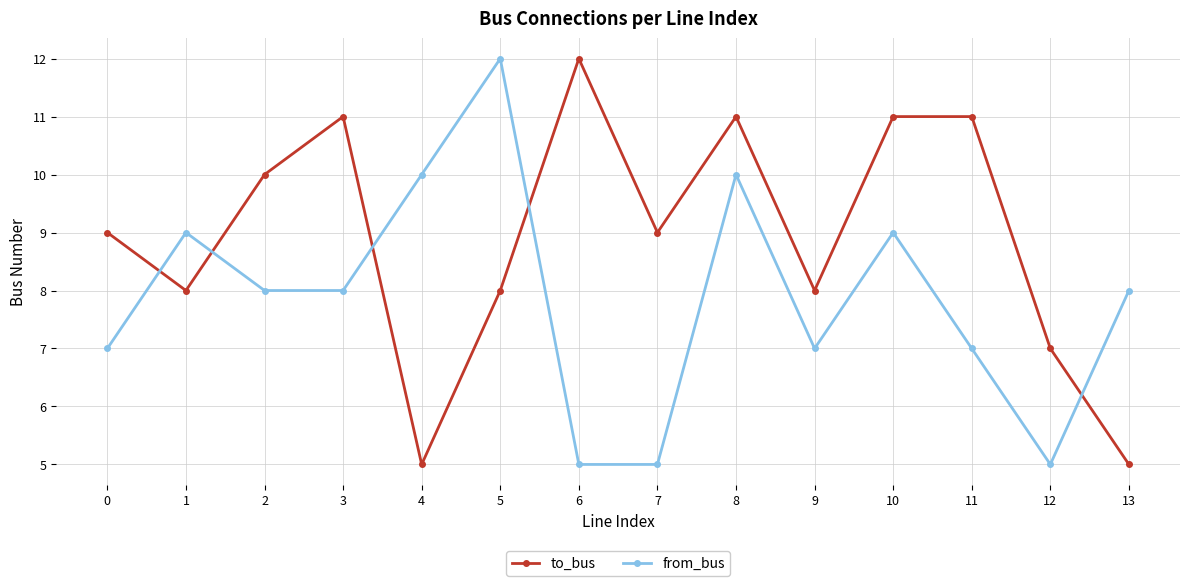

Is it true that to_bus equals 8 at 13?

False